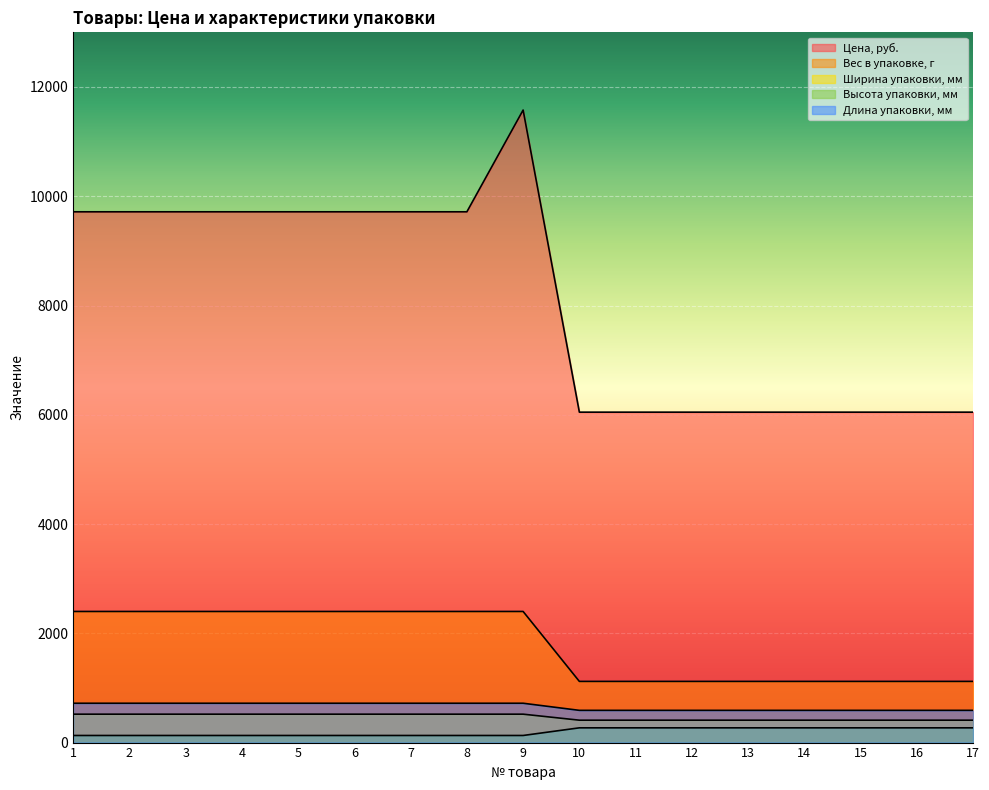

At which category is the sum across all series the highest?

9